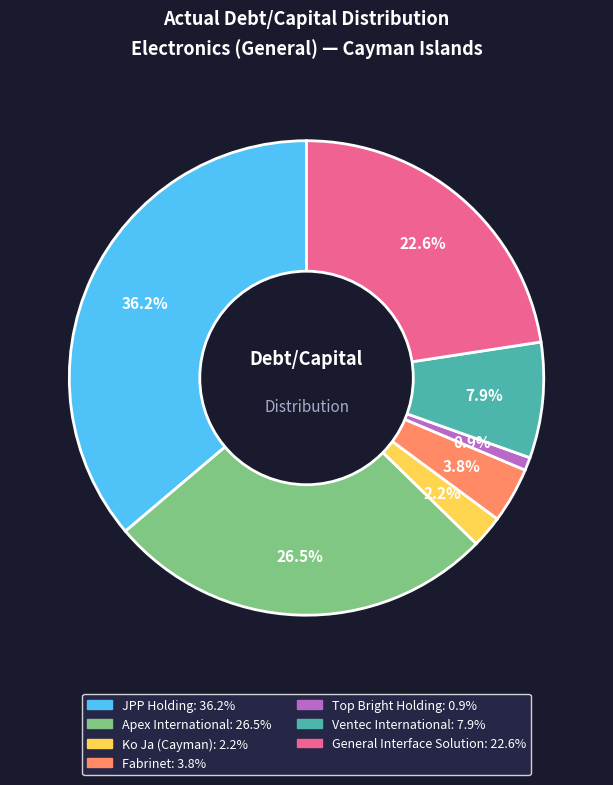

Is there any slice that represents more than half of the pie?

No